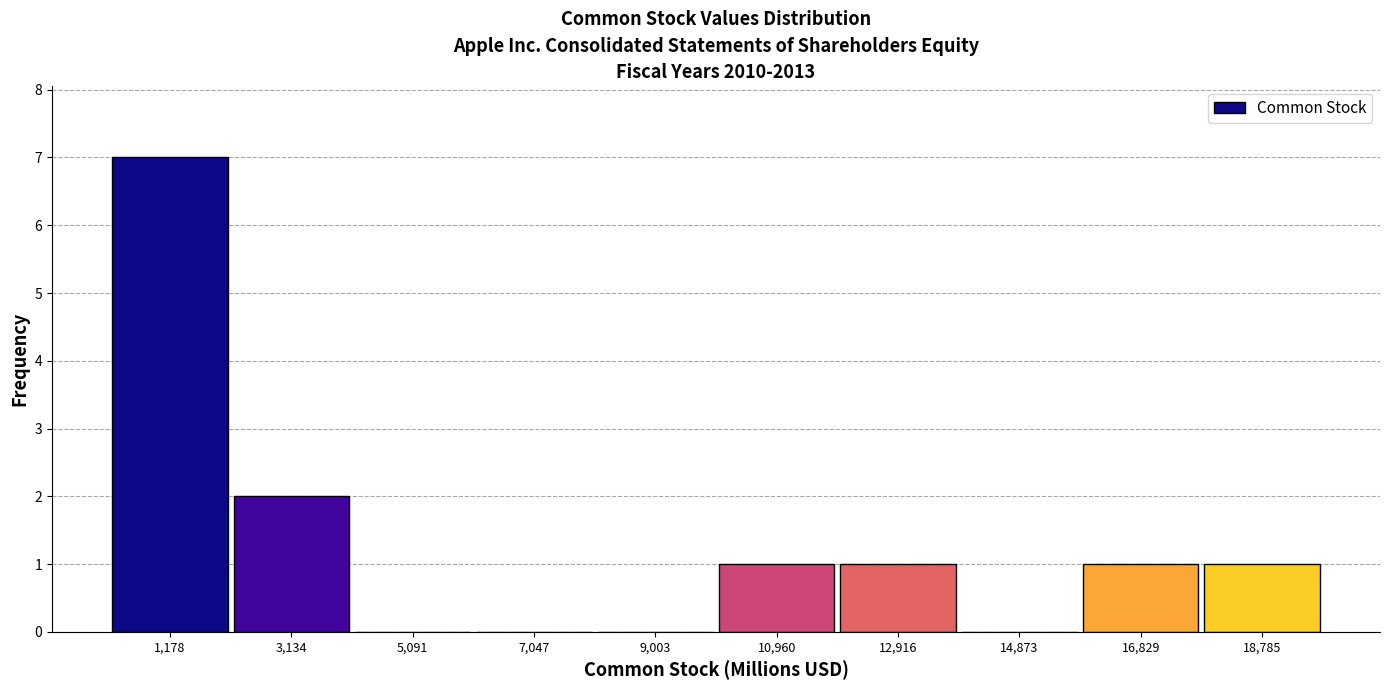

Over which range of the x-axis is the bar tallest?

200 to 2200